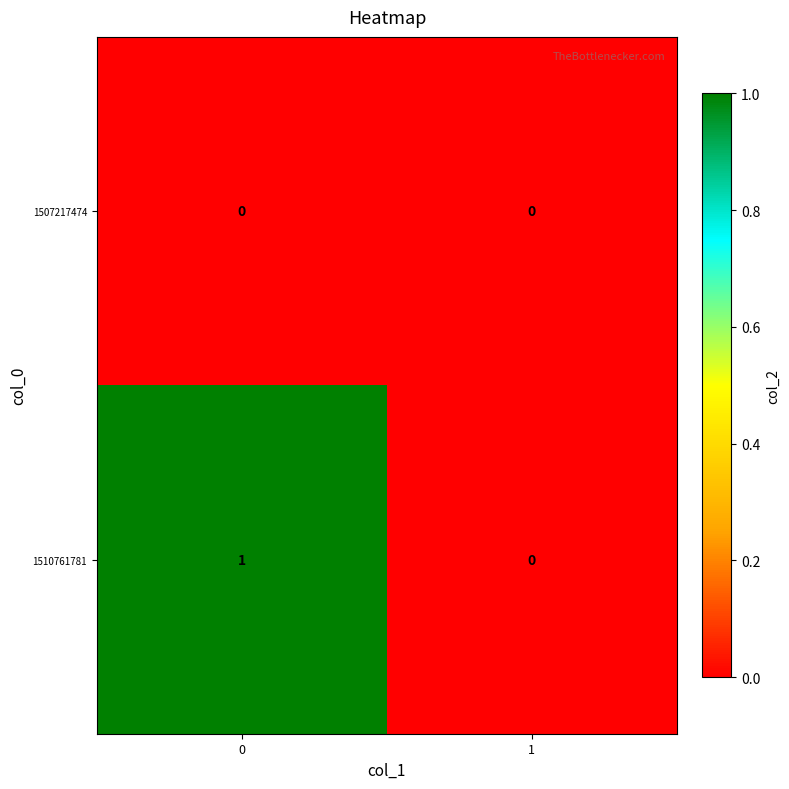

True or false: 1507217474 has a value of 0 at 1.

True